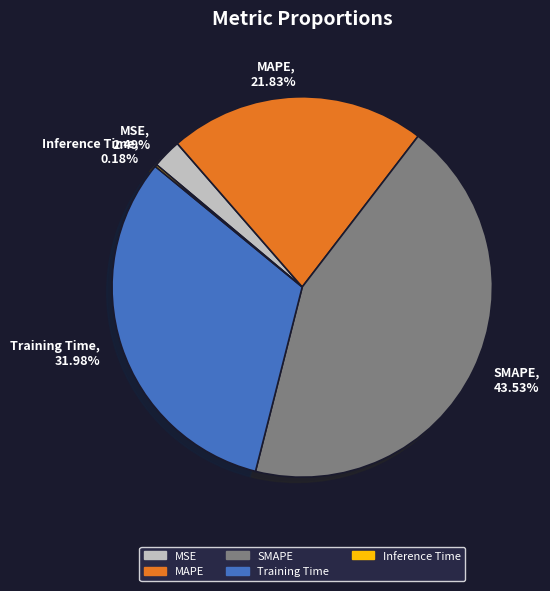

What percentage is the MAPE slice, to the nearest percent?

22%